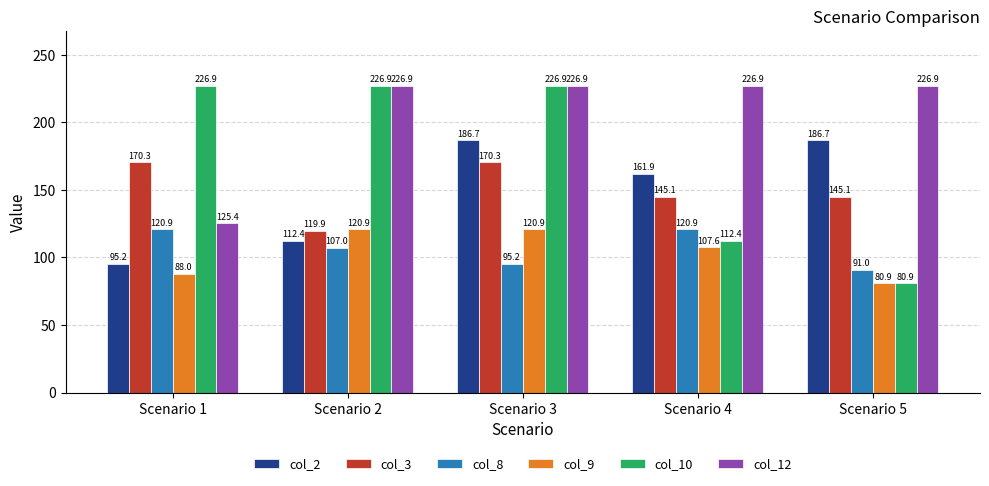

What are all the series names shown in the legend?

col_2, col_3, col_8, col_9, col_10, col_12